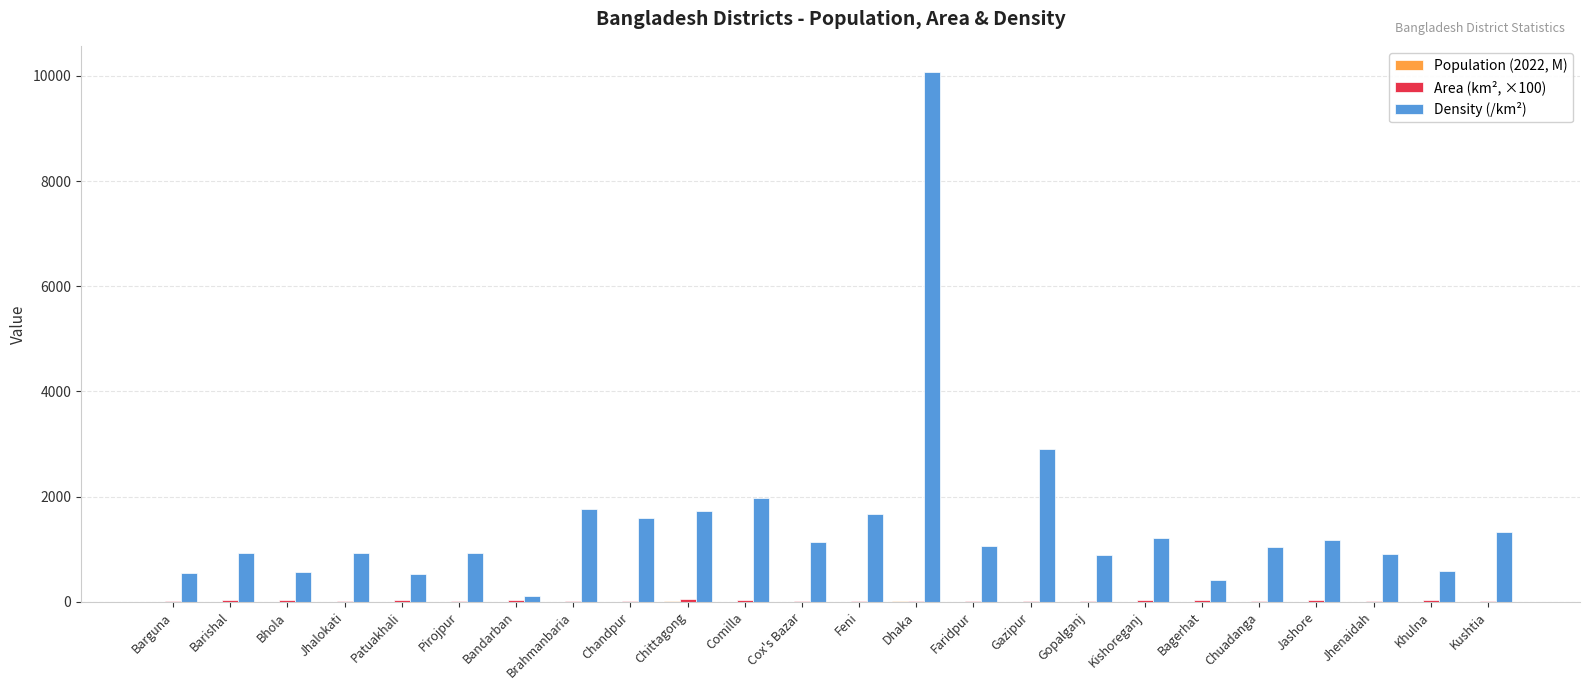

True or false: Density (/km²) has a value of 536.0 at Patuakhali.

True